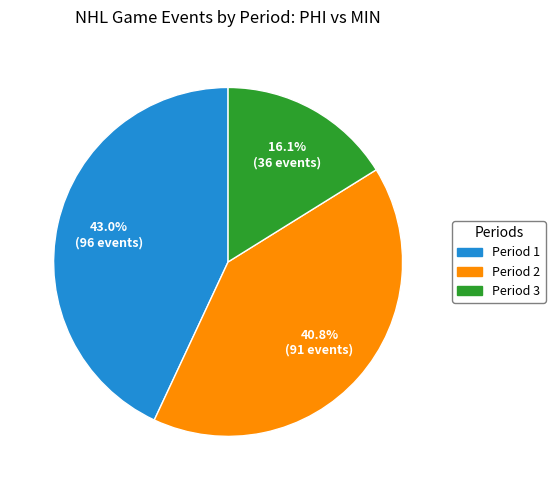

What percentage is the Period 3 slice, to the nearest percent?

16%